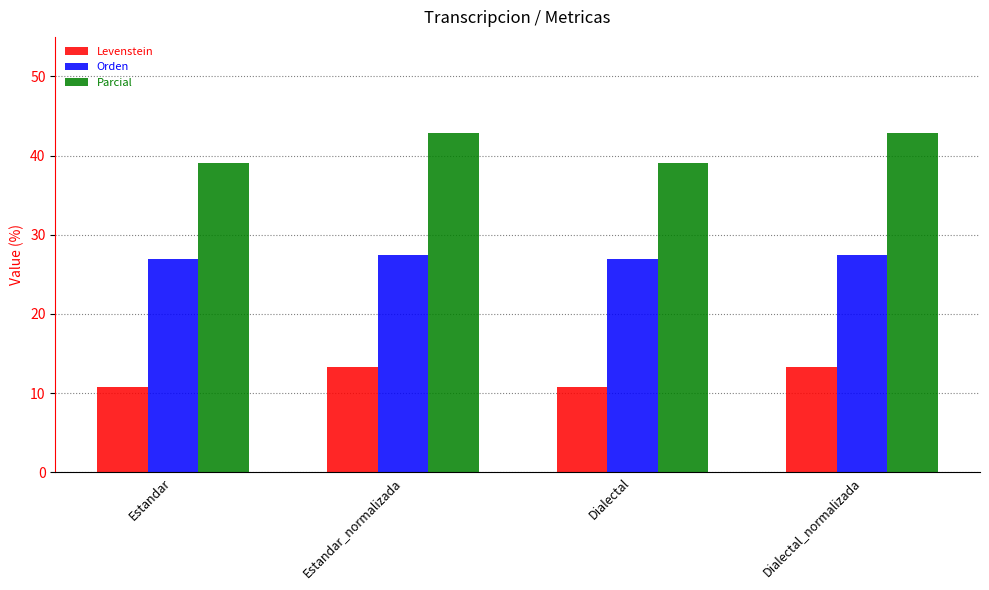

What is the highest value of the Parcial series?

42.9